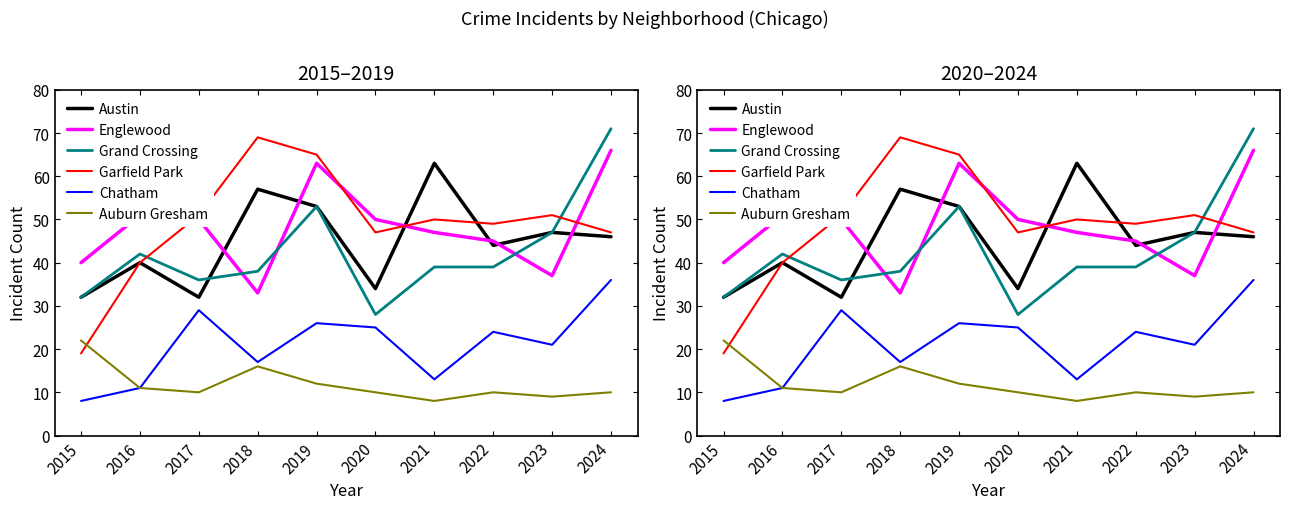

Which has a higher value, 2019 or 2020?

2019